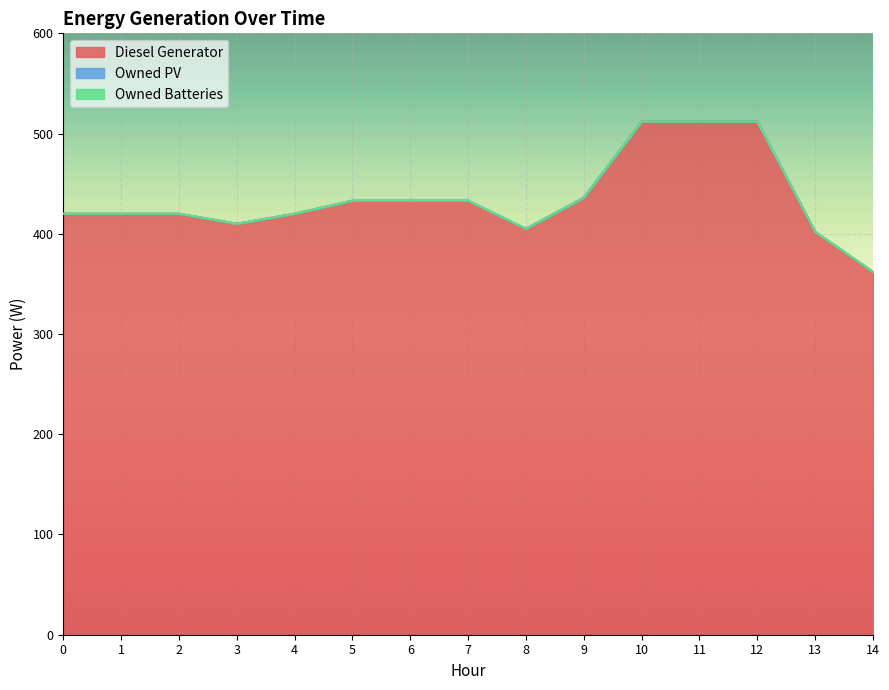

At how many categories does at least one series exceed 380?

14